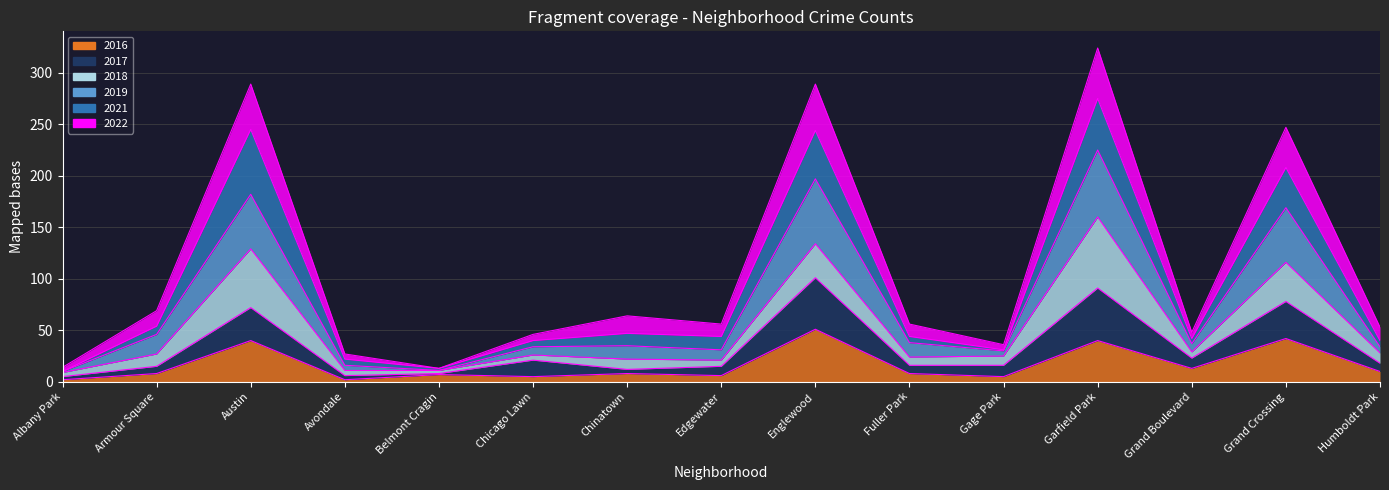

How many data points does each series have?

15